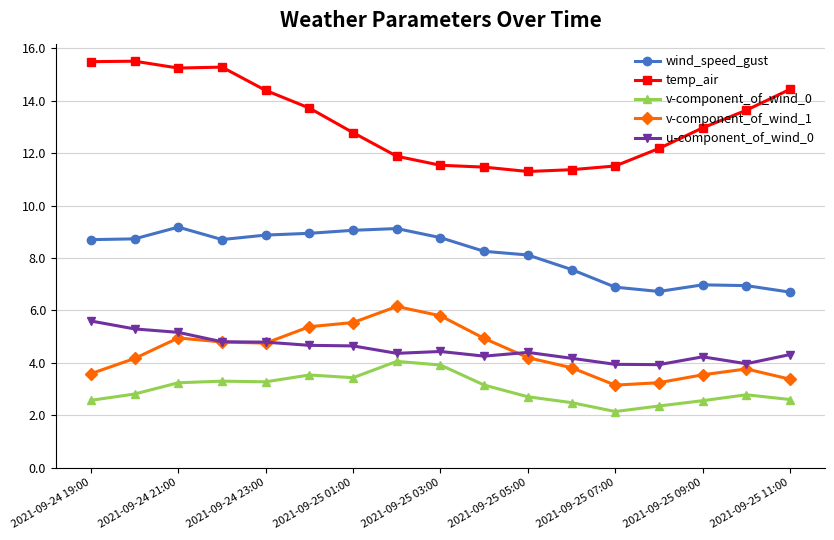

Which series has the widest spread of values?

temp_air